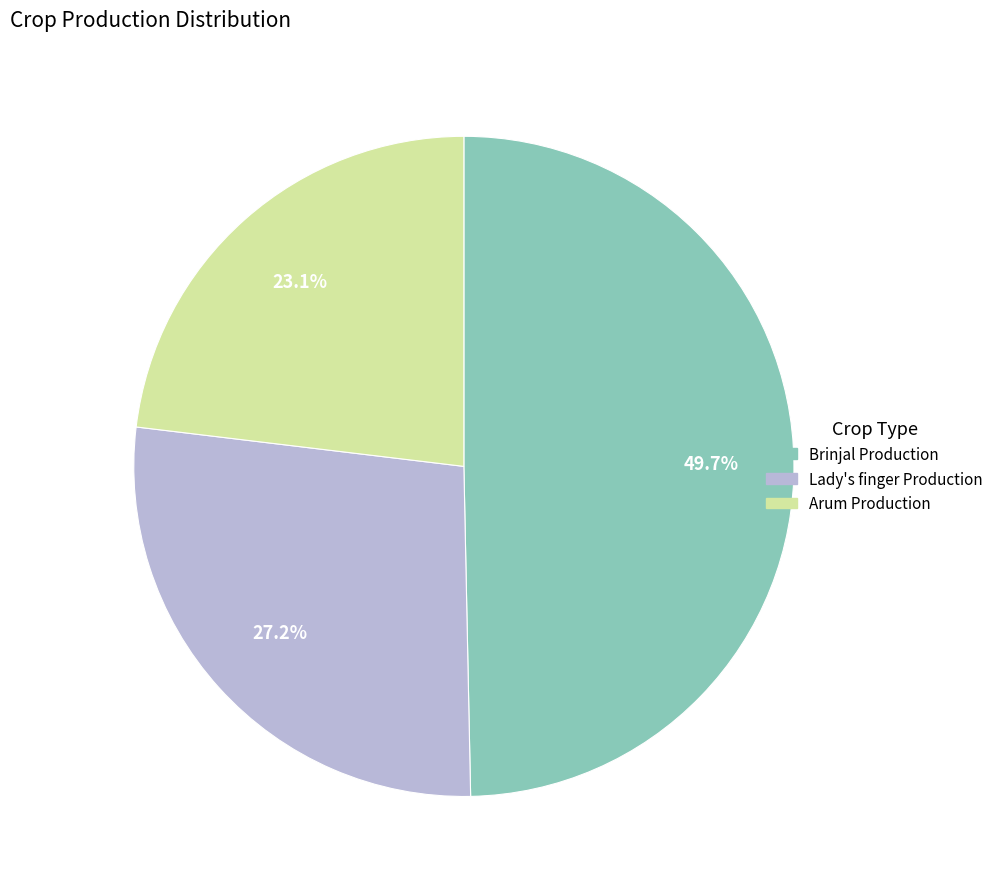

Does any single category account for the majority?

No